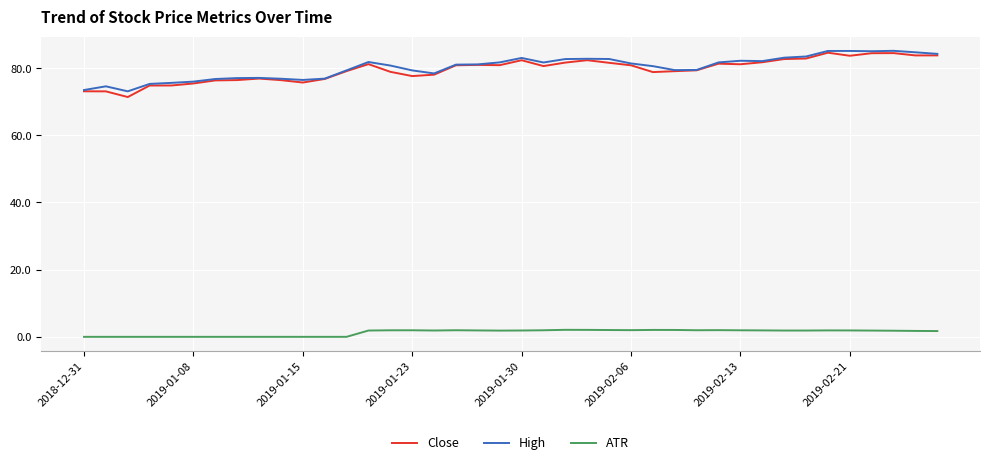

How many lines are shown in the chart?

3